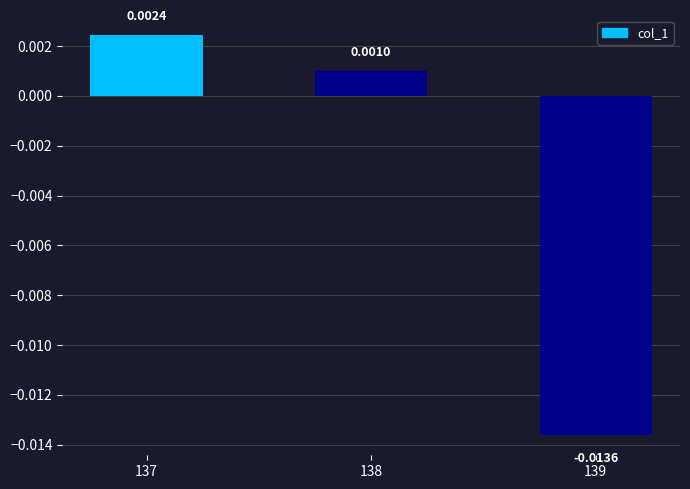

List the labels in order of value, largest first.

137, 138, 139